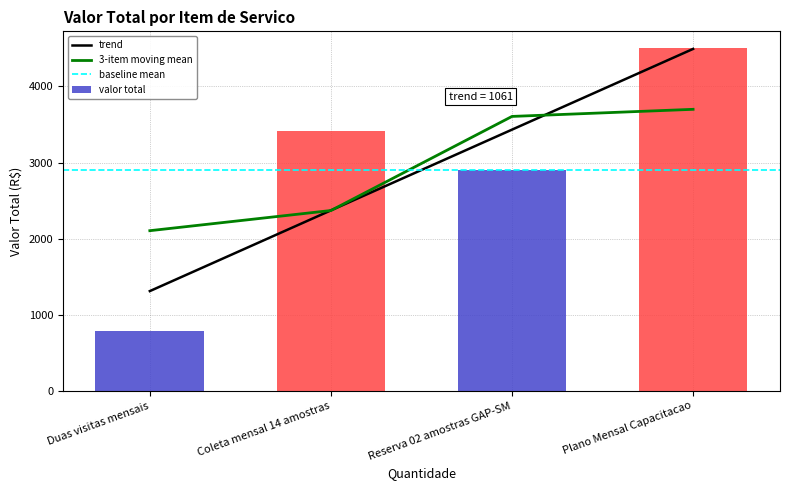

What is the difference between the maximum and second lowest values?

1600.0